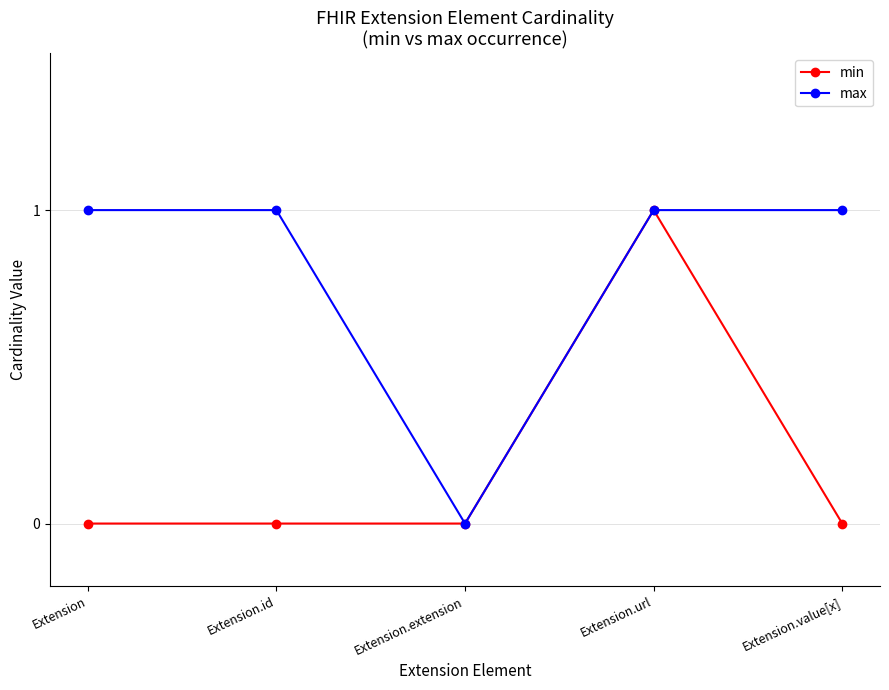

How many categories are shown in the chart?

5